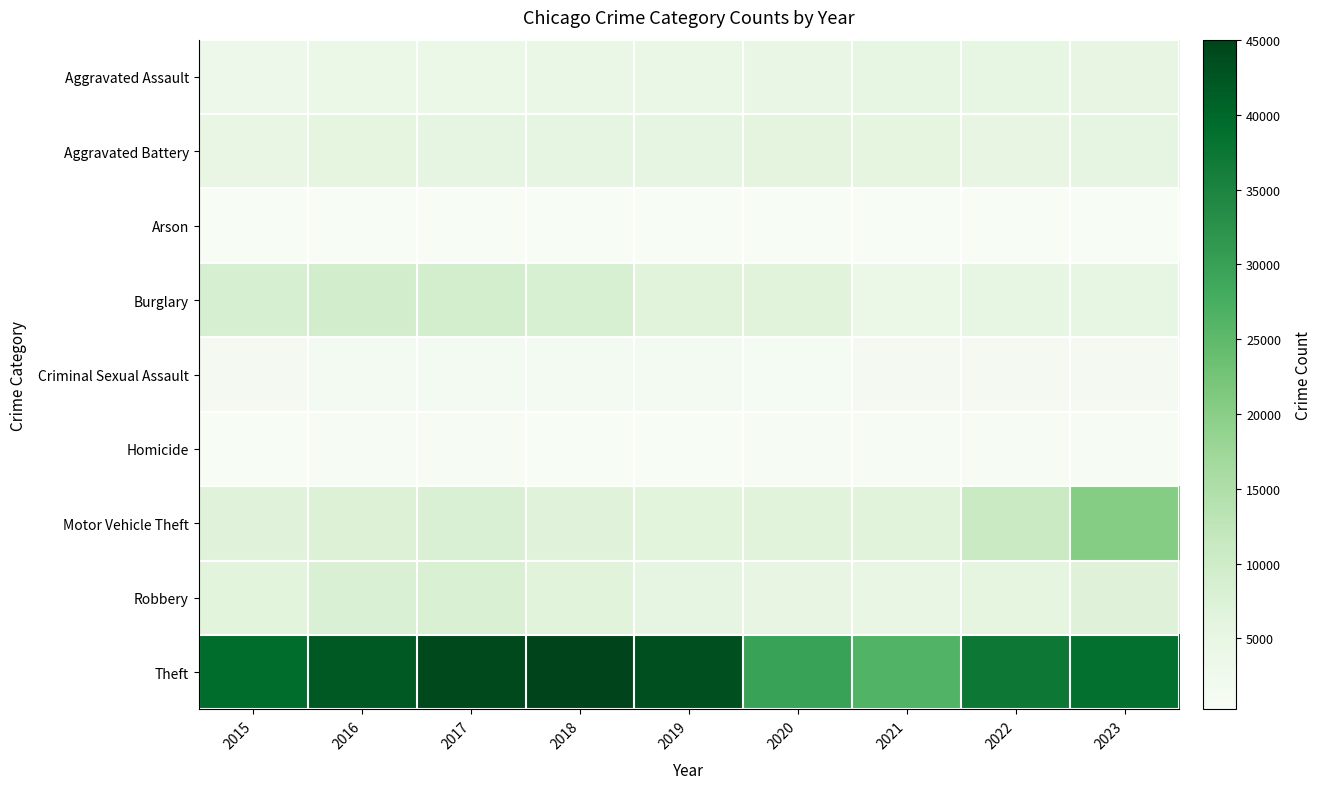

Where is Theft nearest to the value 35690?

2022